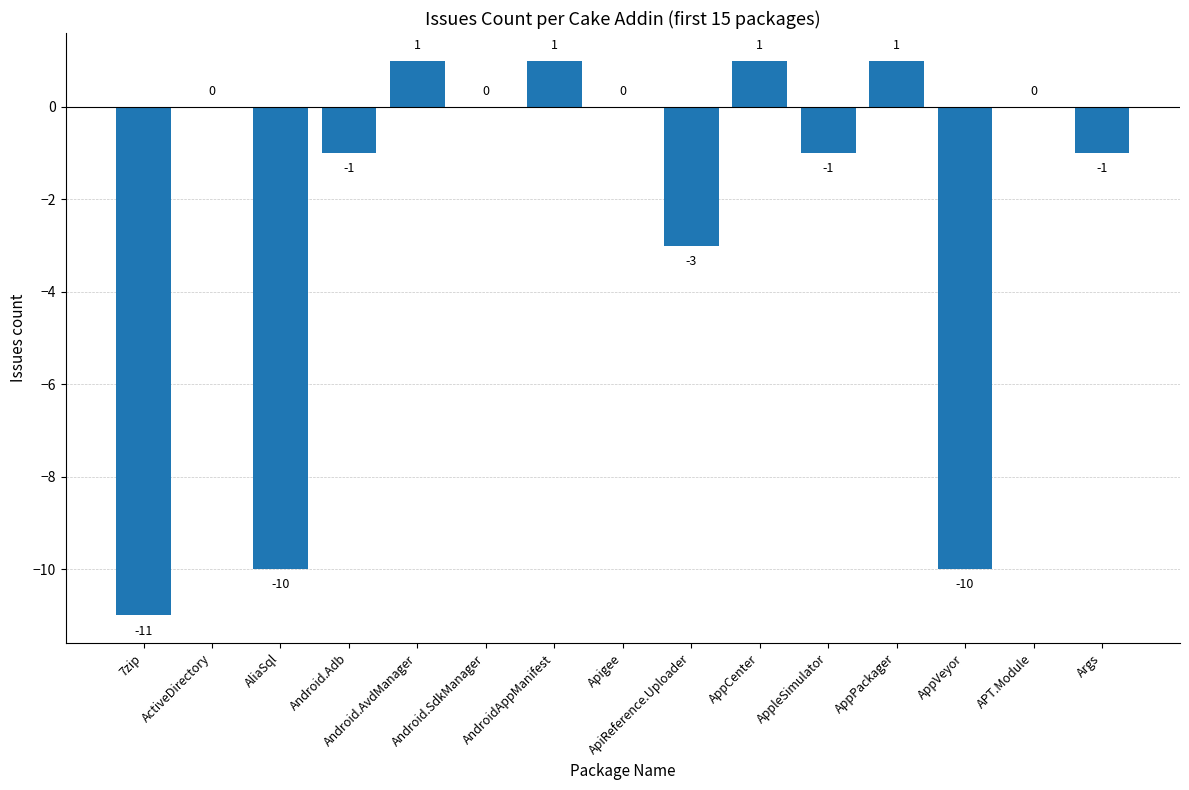

What is the sum of all values?

-33